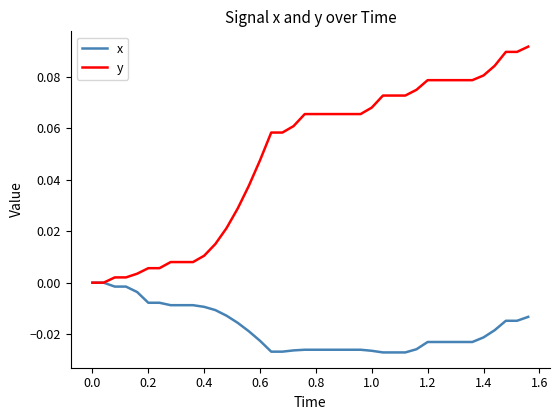

List the series in order of their overall mean, lowest first.

x, y